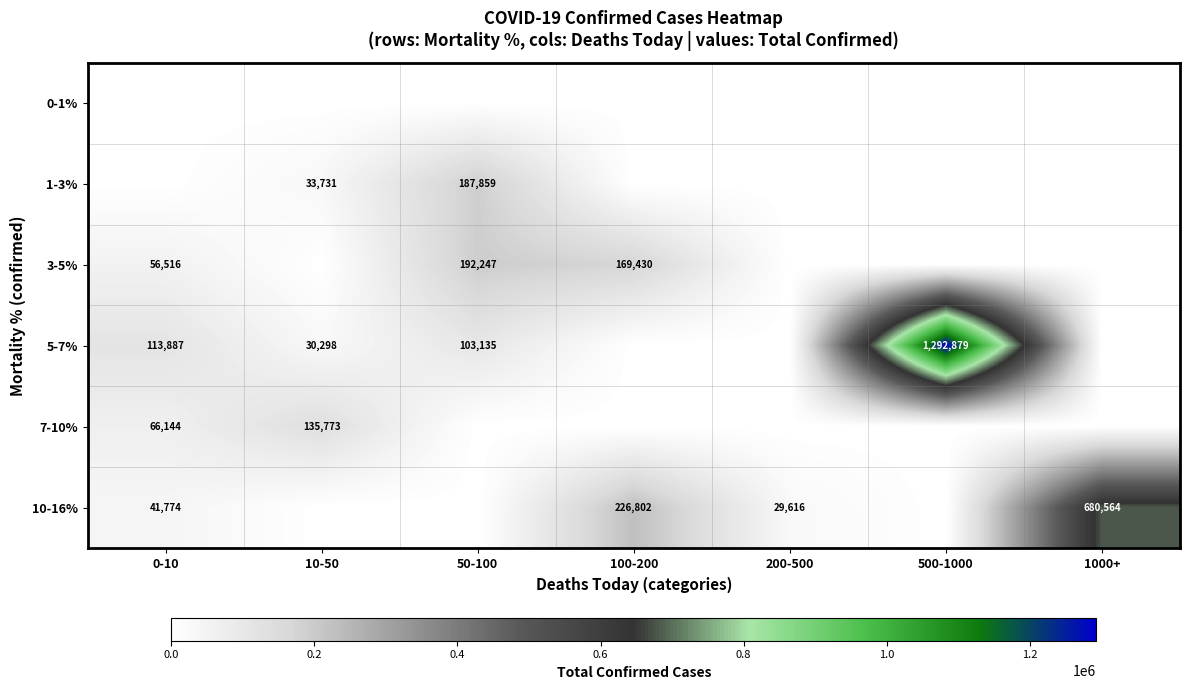

The 5-7% series shows 164229 at 50-100. True or false?

False